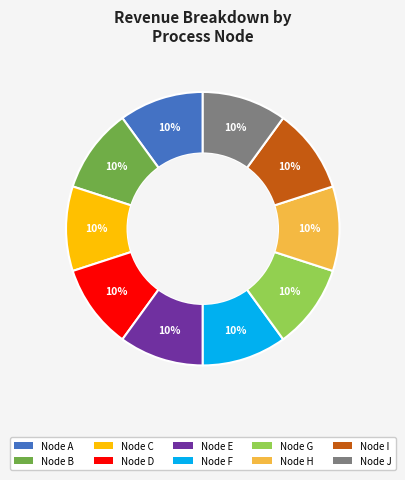

Does any single category account for the majority?

No